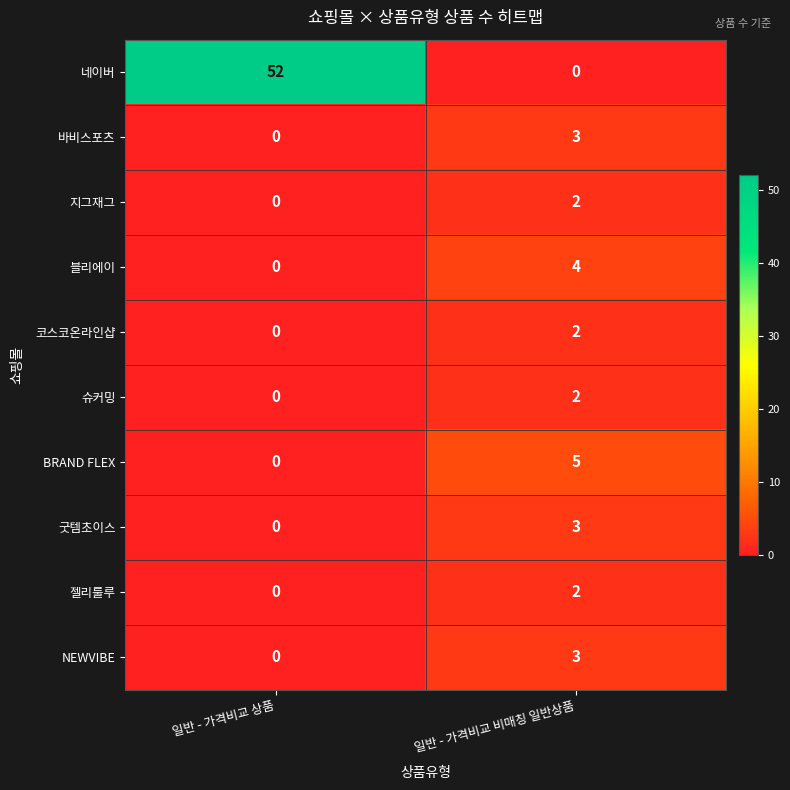

At which category is the sum across all series the highest?

일반 - 가격비교 상품